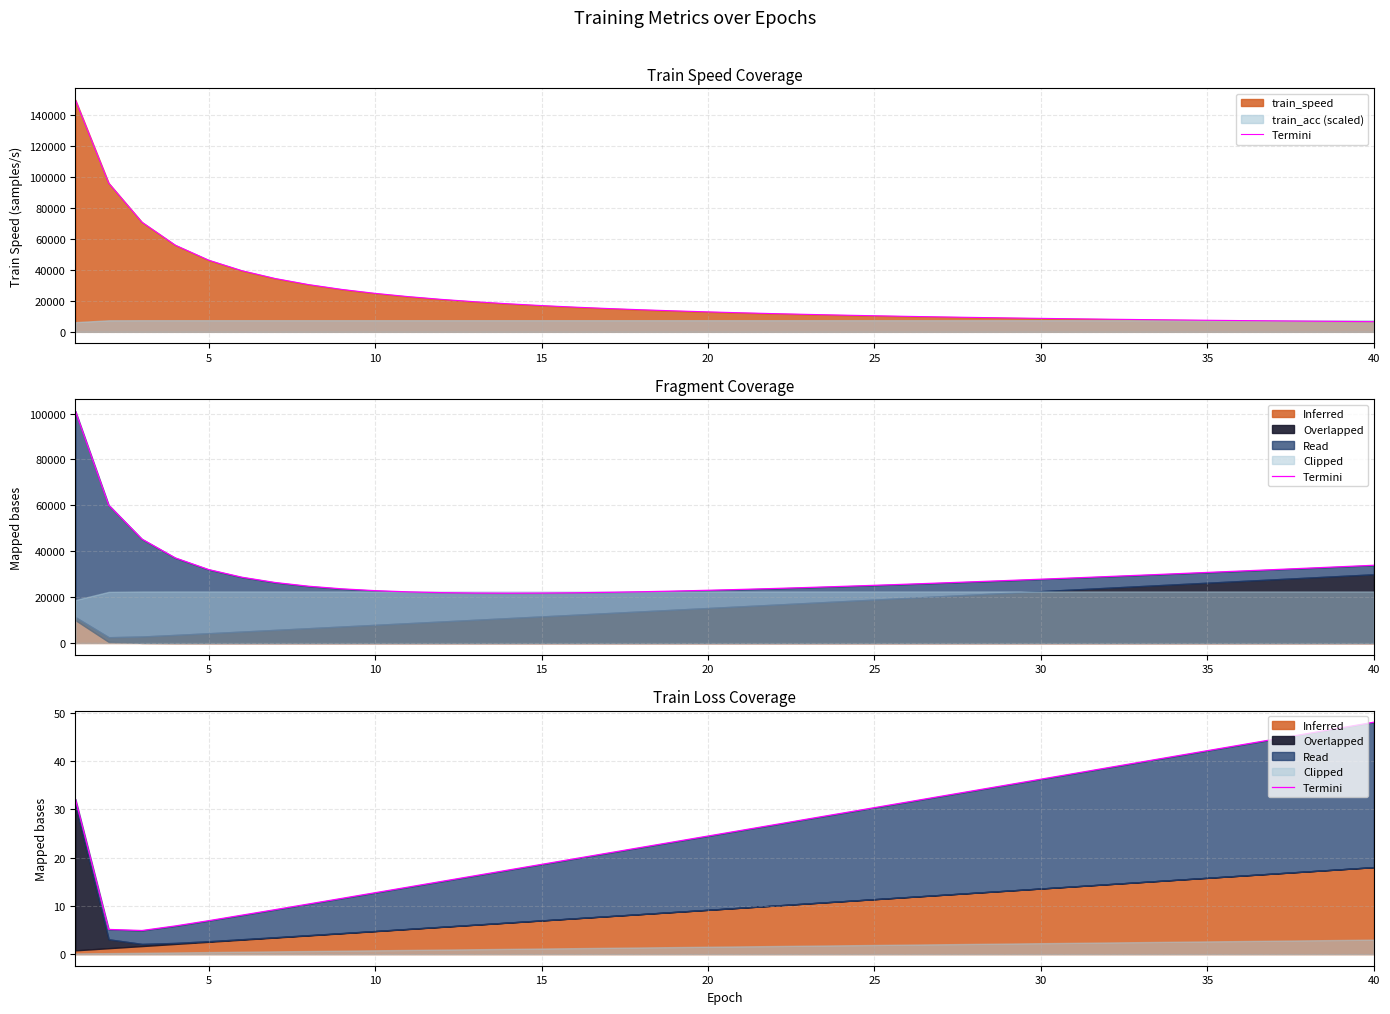

True or false: the data has more than 1 interior local peaks.

False